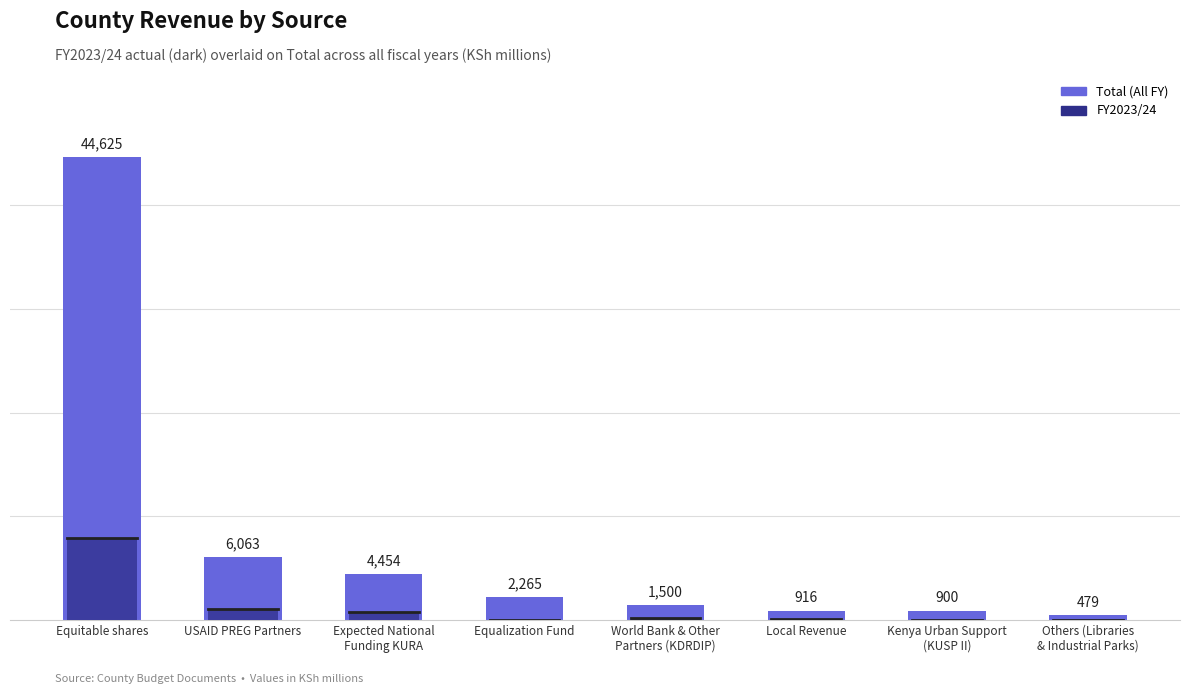

List the series in order of their peak value, highest first.

Total (All FY), FY2023/24